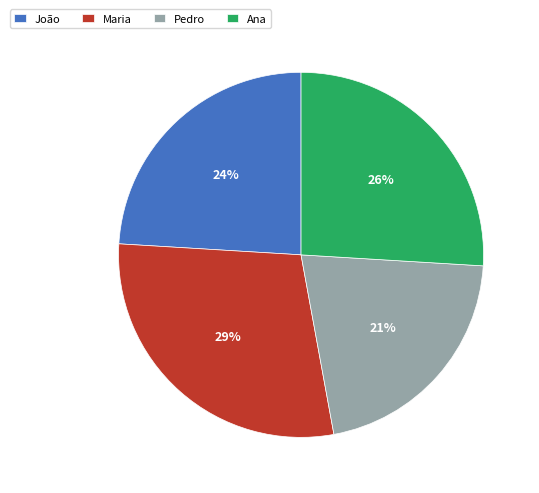

Combined, do Ana and Pedro account for over 50%?

No